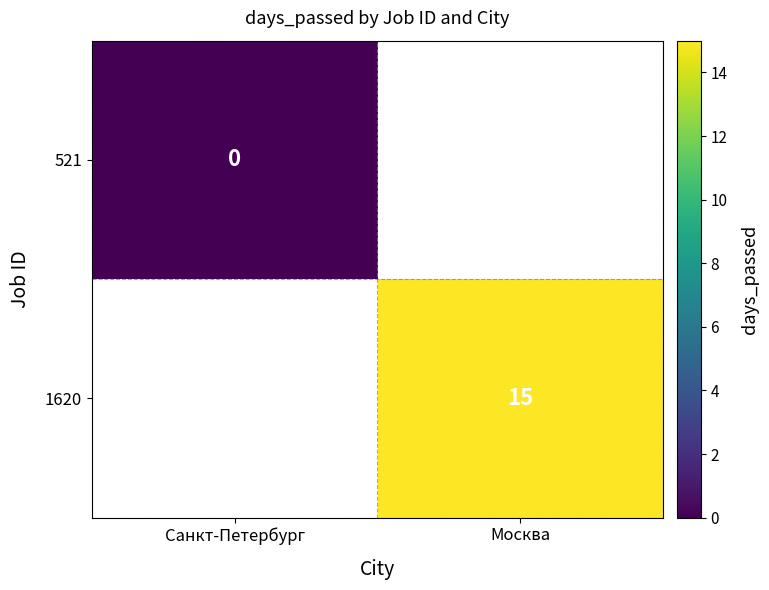

Is it true that 1620 equals 25 at Москва?

False